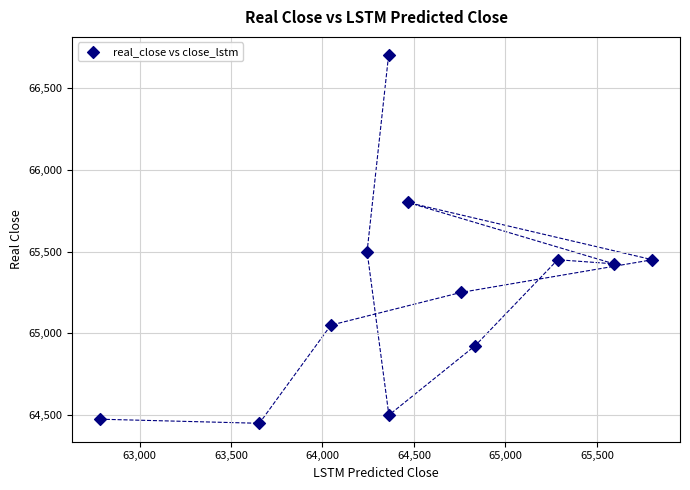

What Y value in the scatter plot is closest to 65575?

65500